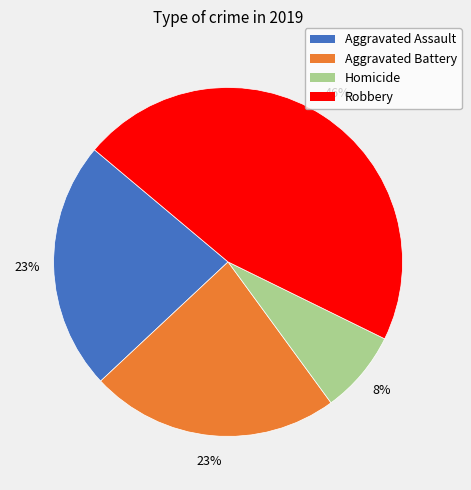

Does any single category account for the majority?

No